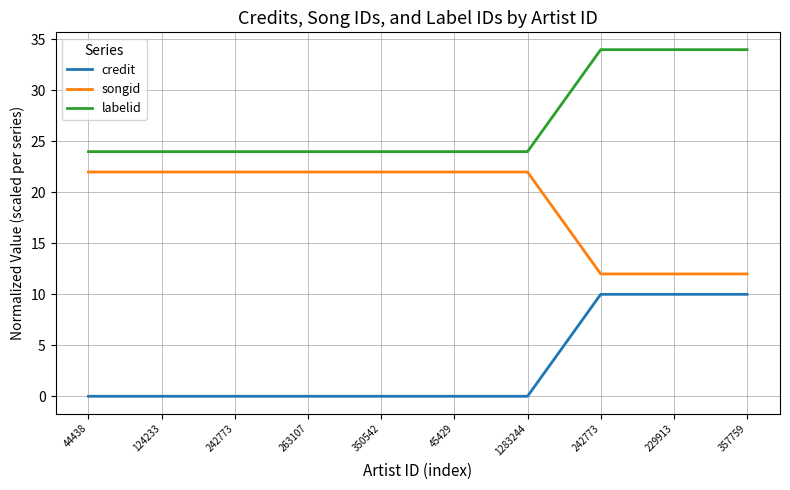

True or false: labelid has a value of 31.9 at 44438.

False